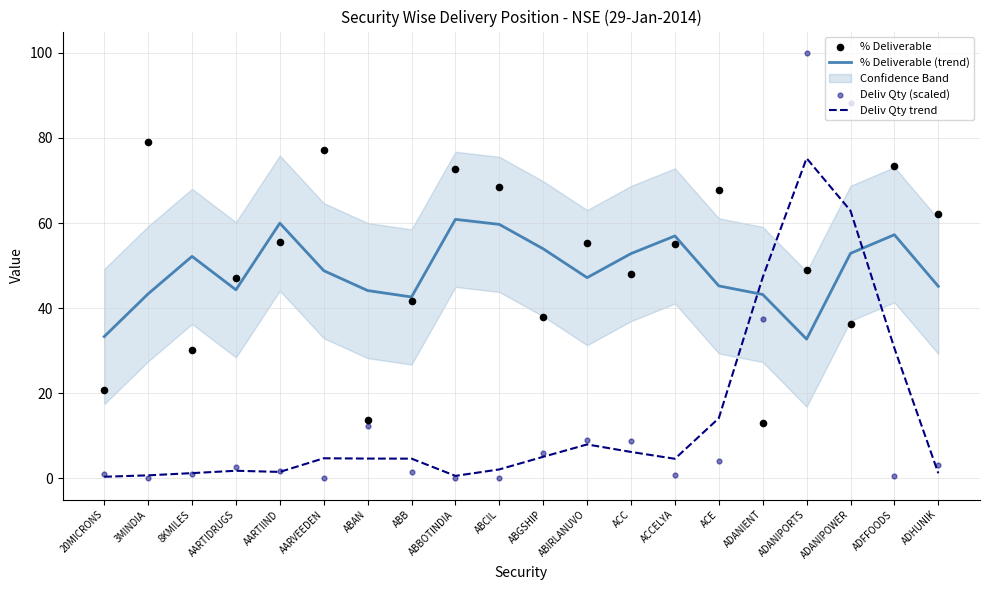

What is the total value across all series at ABCIL?

130.4